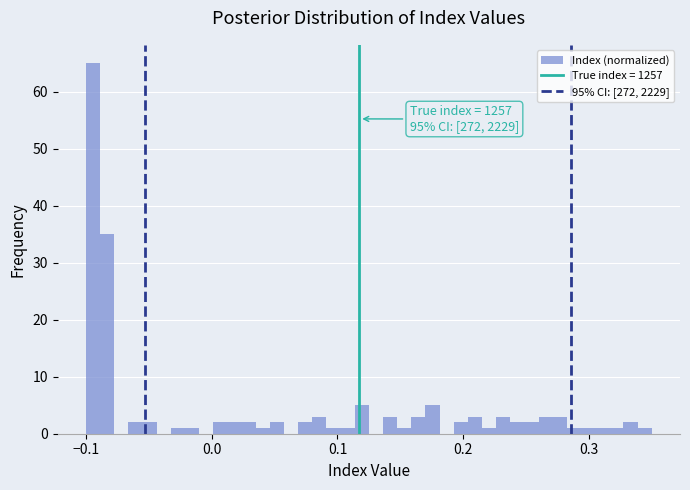

Around what value on the x-axis is the tallest bar? Give the approximate position of its centre, as read against the axis.

-0.09